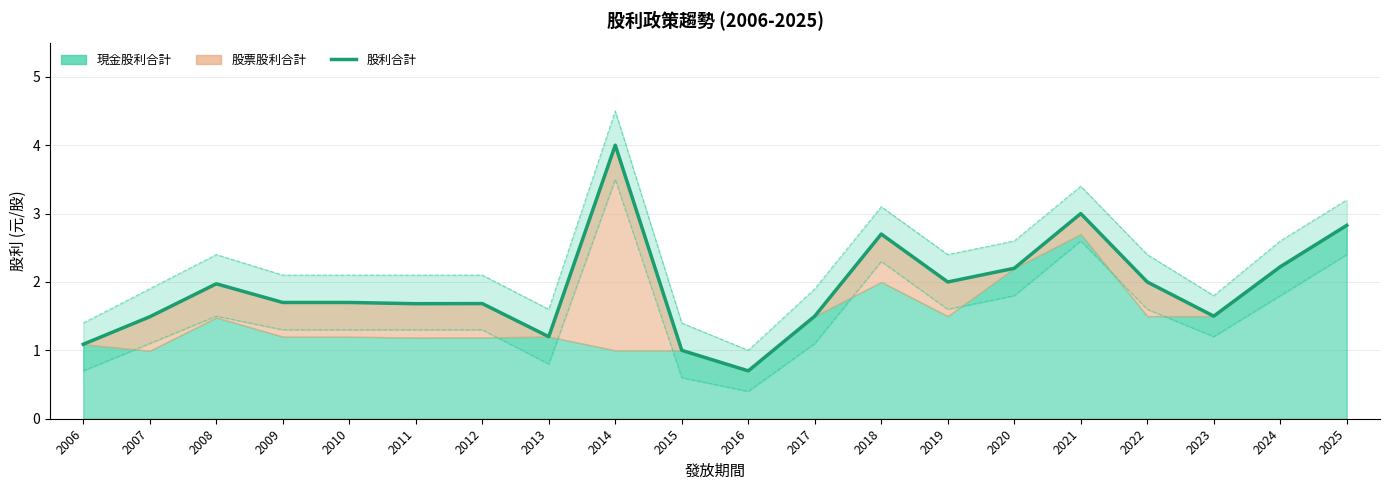

Which category has the lowest value across all series?

2016